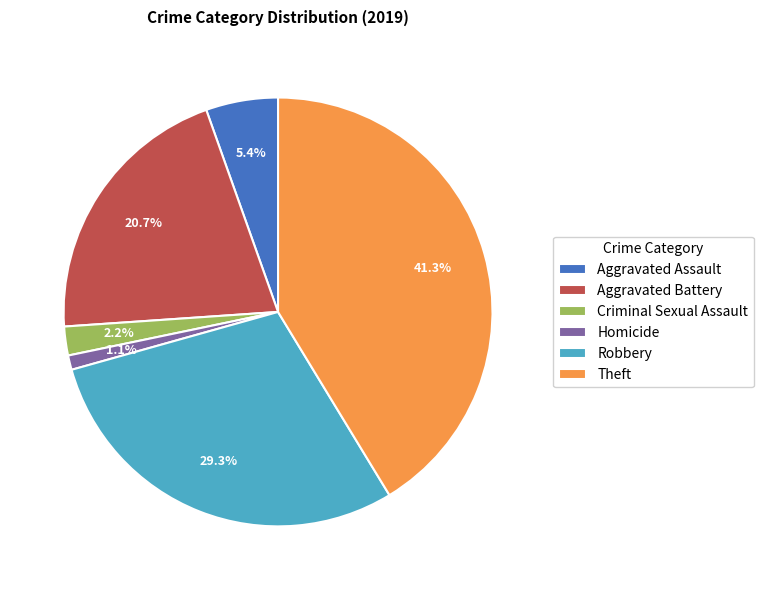

Approximately how many times larger is the value at Robbery compared to Aggravated Battery?

1.4